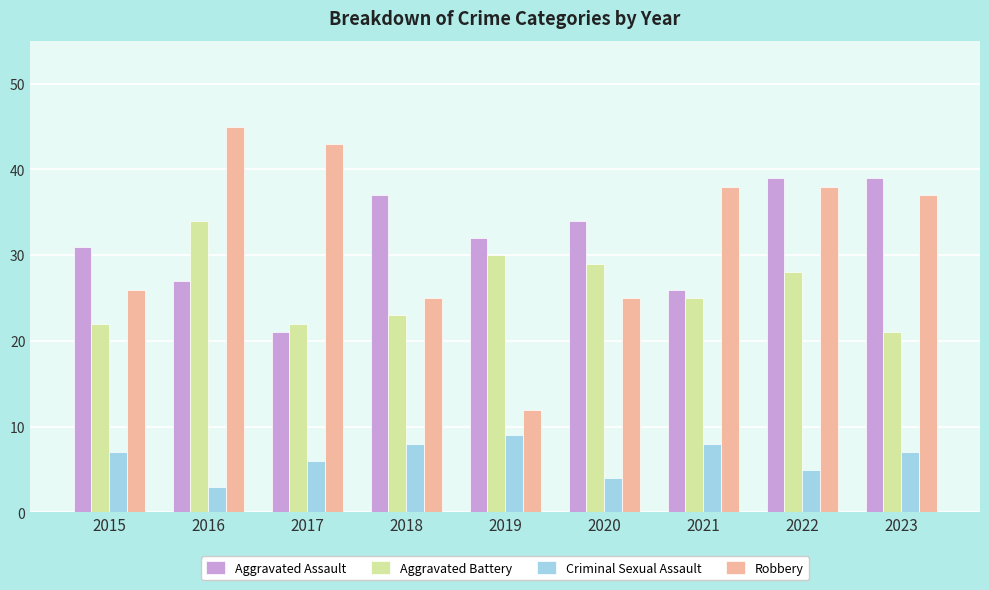

How many series are shown in this chart?

4